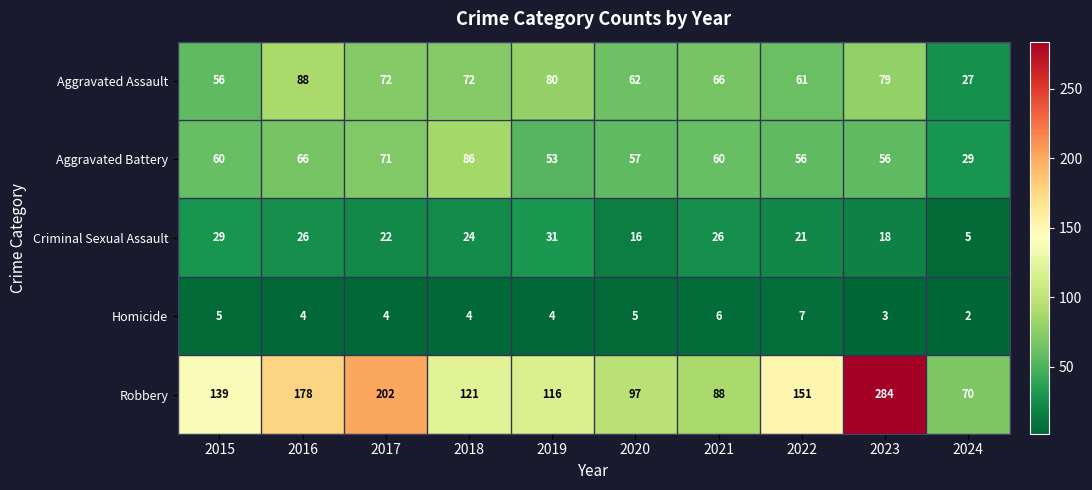

How many series are shown in this chart?

5